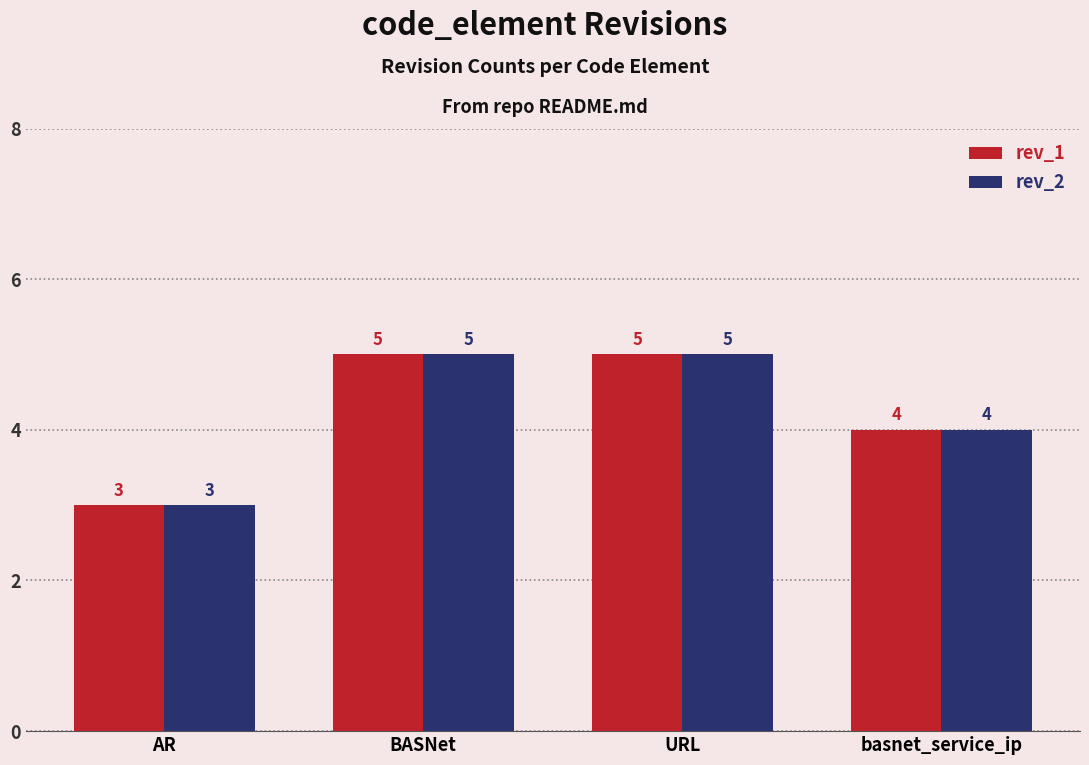

Count the rev_1 values in the range 4 to 5.

3